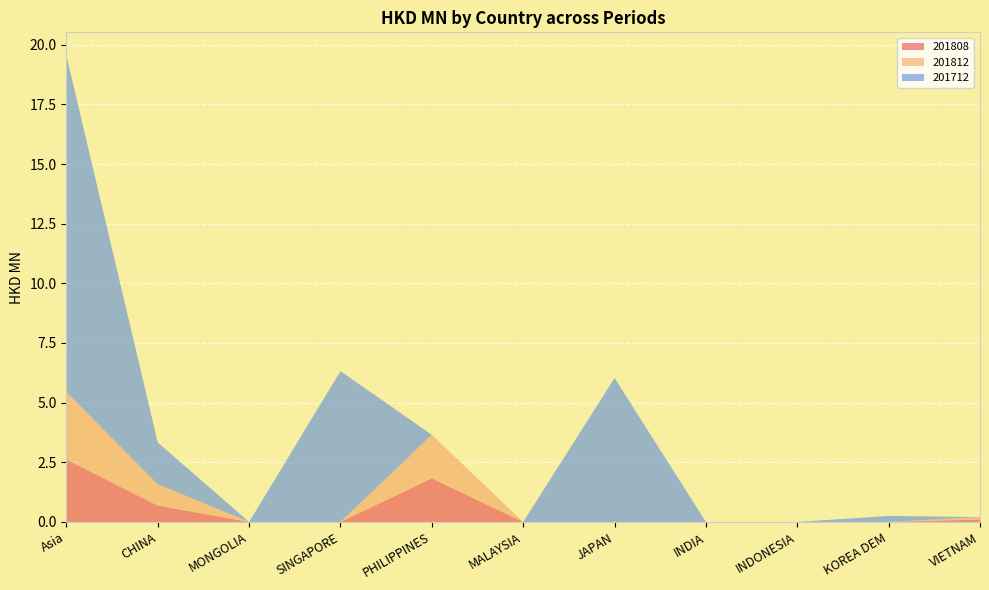

Reading left to right, extract all data points from this chart.

201808: Asia=2.6	CHINA=0.7	MONGOLIA=0.0	SINGAPORE=0.0	PHILIPPINES=1.8	MALAYSIA=0.0	JAPAN=0.0	INDIA=0.0	INDONESIA=0.0	KOREA DEM=0.0	VIETNAM=0.1
201812: Asia=2.8	CHINA=0.9	MONGOLIA=0.0	SINGAPORE=0.0	PHILIPPINES=1.8	MALAYSIA=0.0	JAPAN=0.0	INDIA=0.0	INDONESIA=0.0	KOREA DEM=0.0	VIETNAM=0.1
201712: Asia=14.1	CHINA=1.8	MONGOLIA=0.0	SINGAPORE=6.3	PHILIPPINES=0.0	MALAYSIA=0.0	JAPAN=6.0	INDIA=0.0	INDONESIA=0.0	KOREA DEM=0.3	VIETNAM=0.0